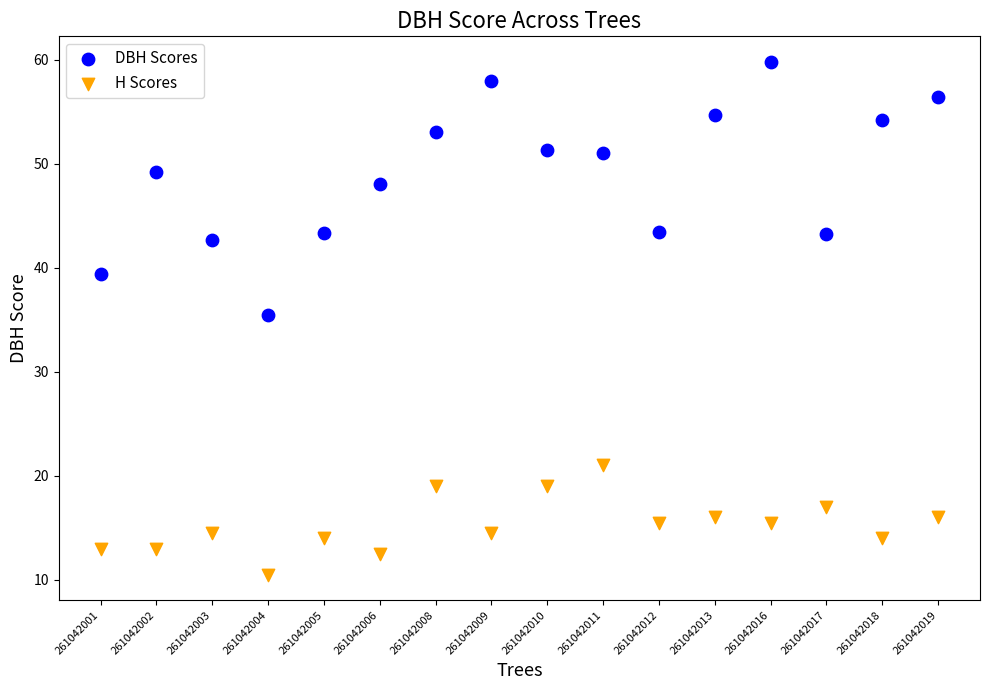

Which series has the widest spread of Y values?

DBH Scores